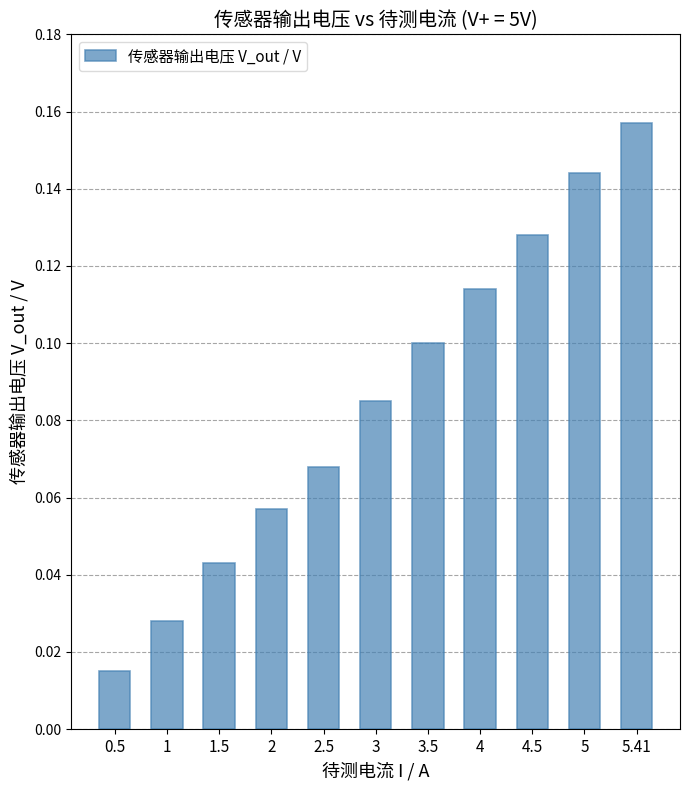

The chart shows a value of 0.1 at 4. True or false?

True